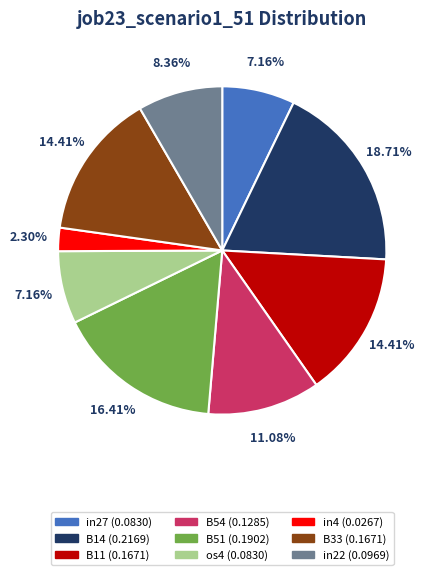

Is B51 the majority of the pie?

No